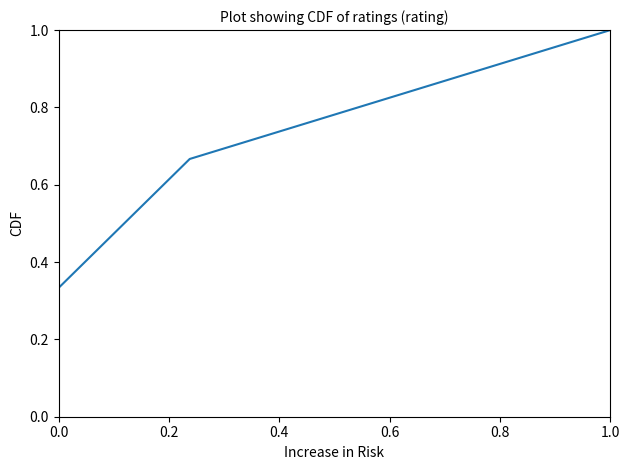

The value at 0.4 is 0.7. True or false?

True